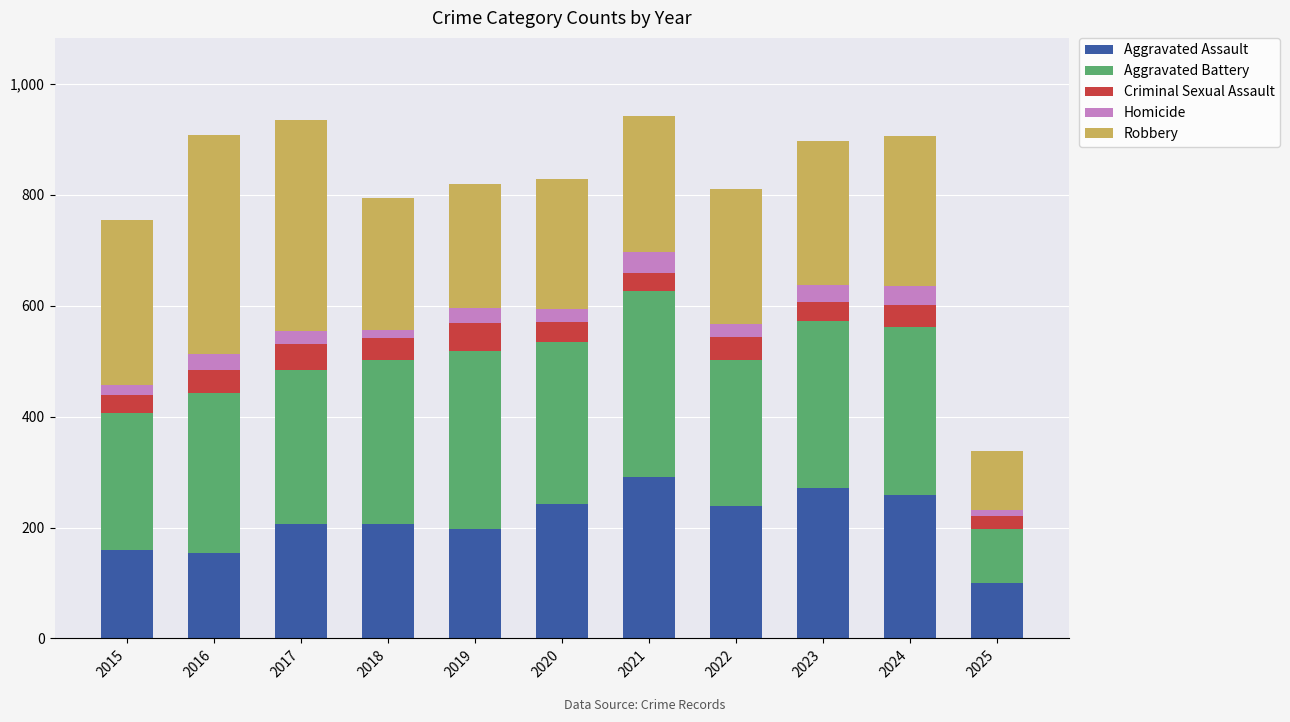

What is the total value across all series at 2019?

820